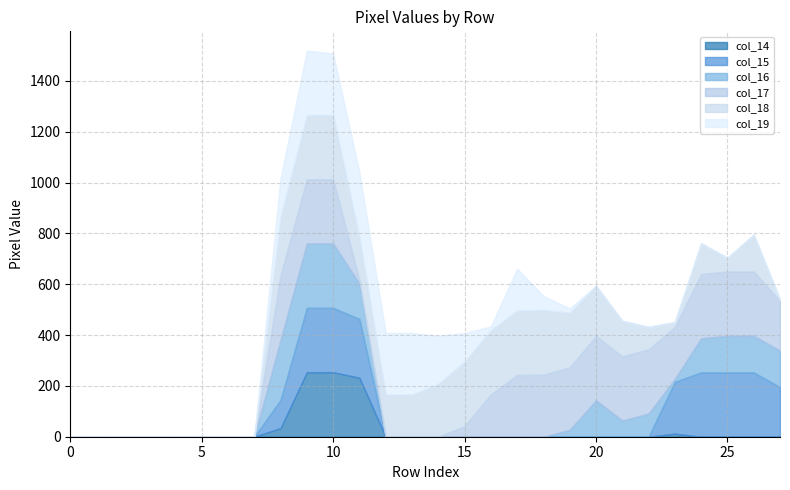

What are all the series names shown in the legend?

col_14, col_15, col_16, col_17, col_18, col_19